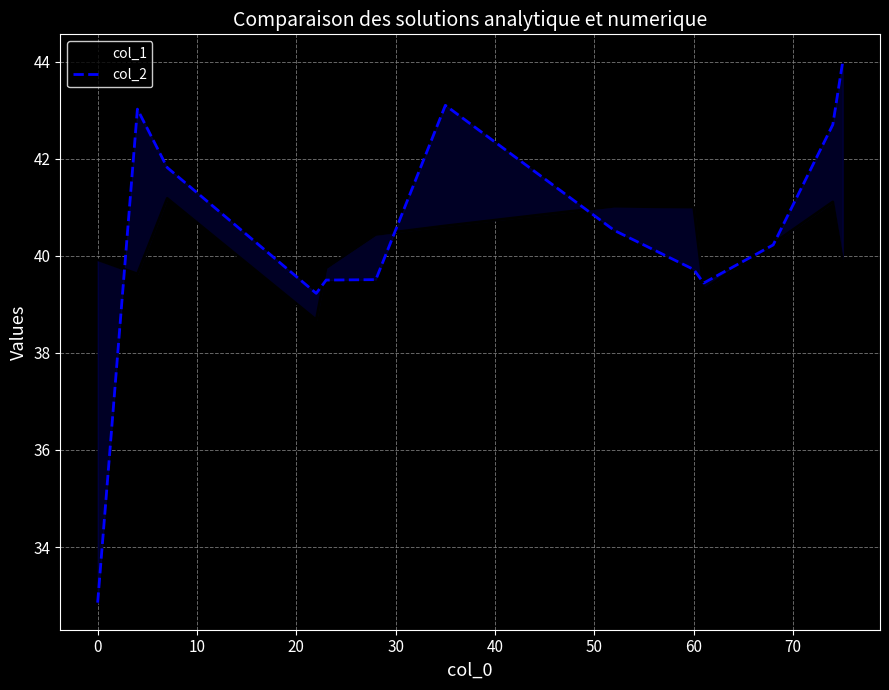

Which series ends up on top after the final intersection of col_2 and col_1?

col_2